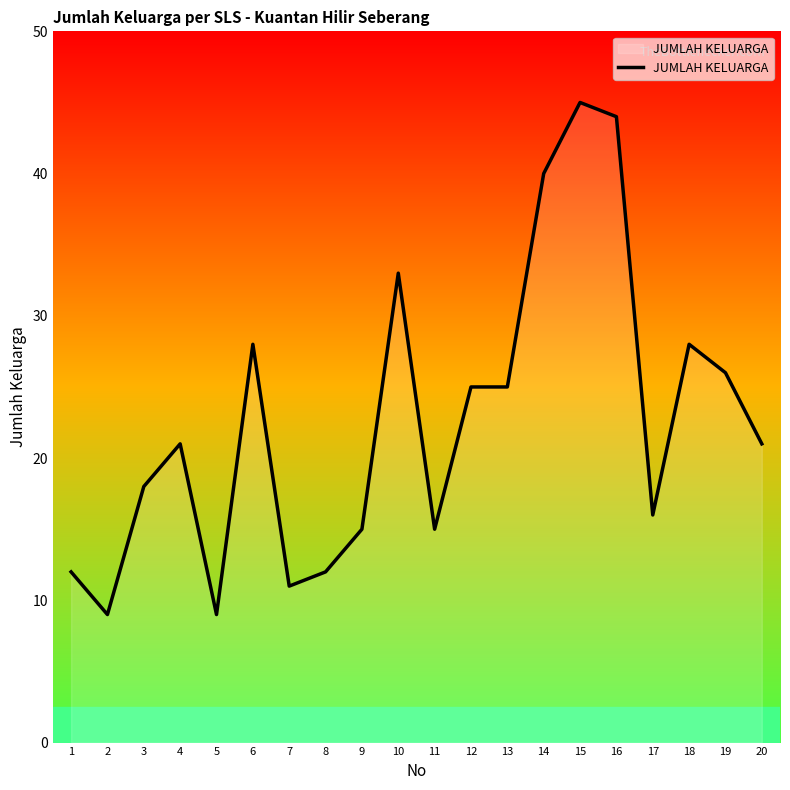

Count the number of data series in this chart.

1